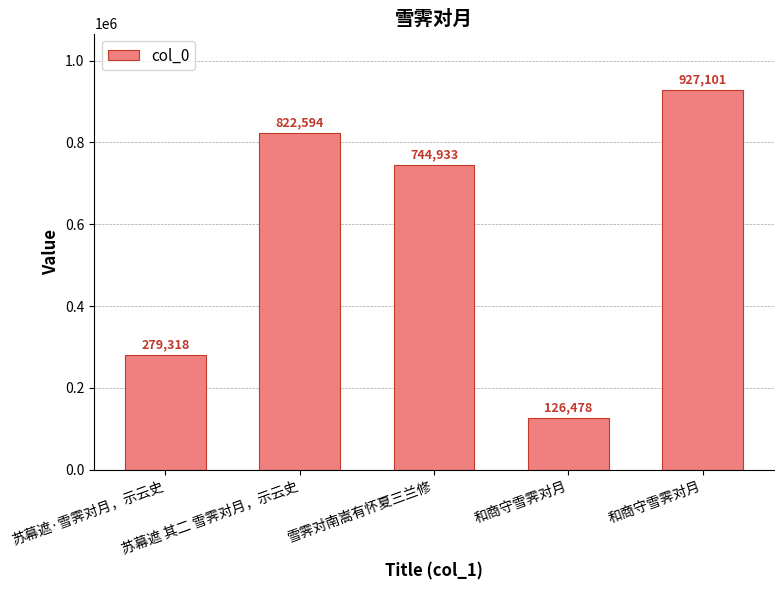

List the labels in order of value, smallest first.

和商守雪霁对月, 苏幕遮·雪霁对月，示云史, 雪霁对南嵩有怀夏三兰修, 苏幕遮 其二 雪霁对月，示云史, 和商守雪霁对月